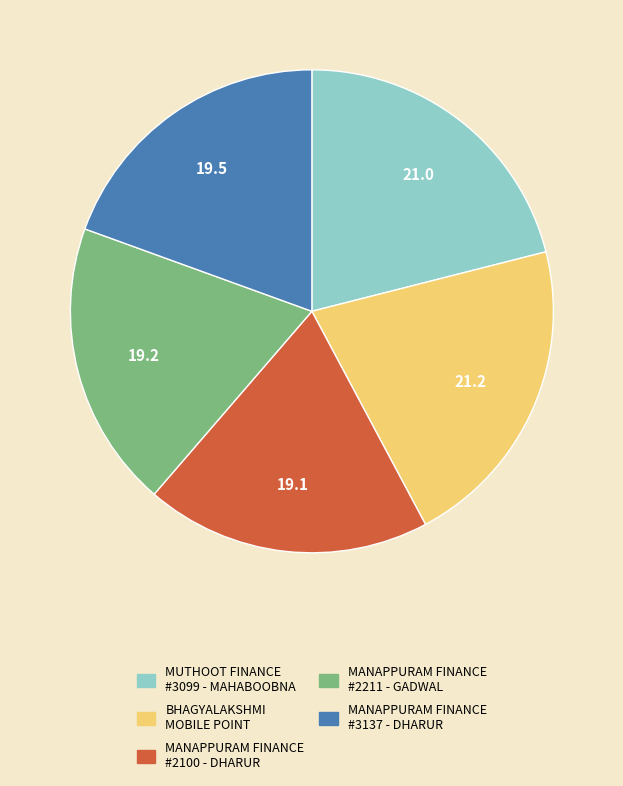

Is there a majority slice in this chart?

No